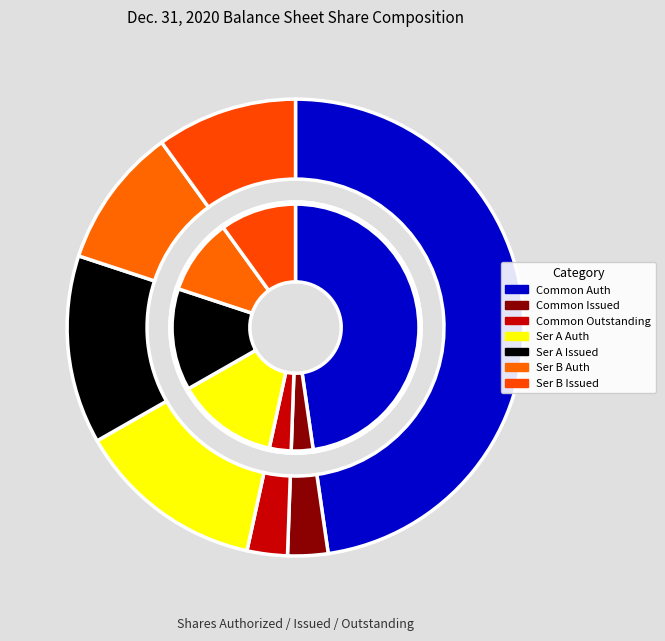

What percentage is NOT represented by Series A Preferred, Shares Issued?

86.7%